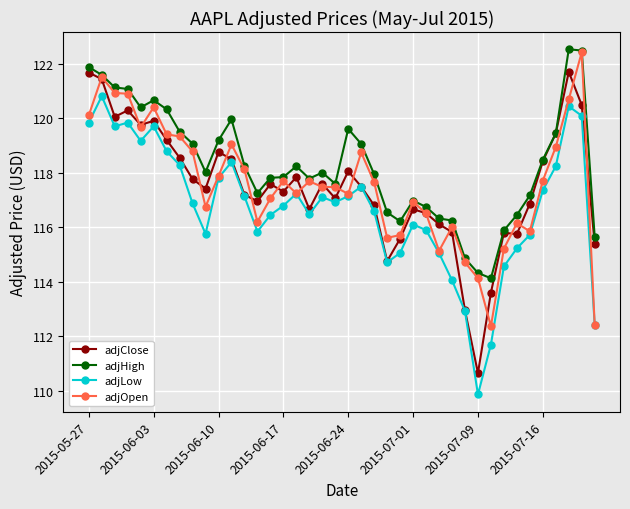

Is this an area chart (filled region under the line)?

No